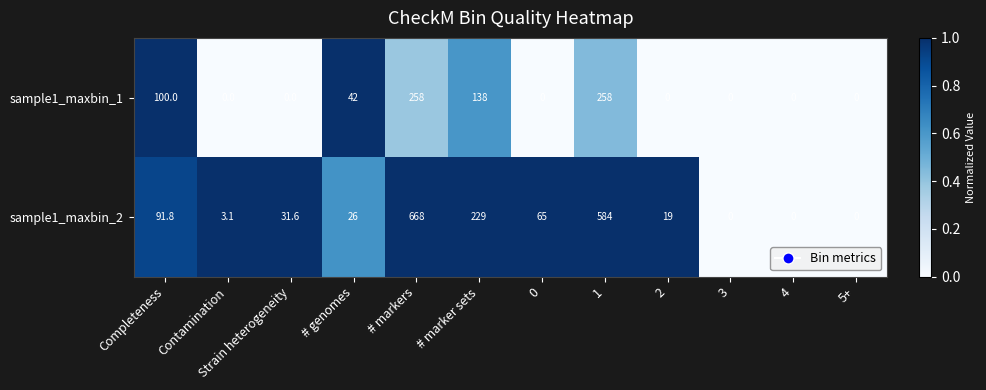

At # marker sets, list the series in order from smallest to largest.

sample1_maxbin_1, sample1_maxbin_2